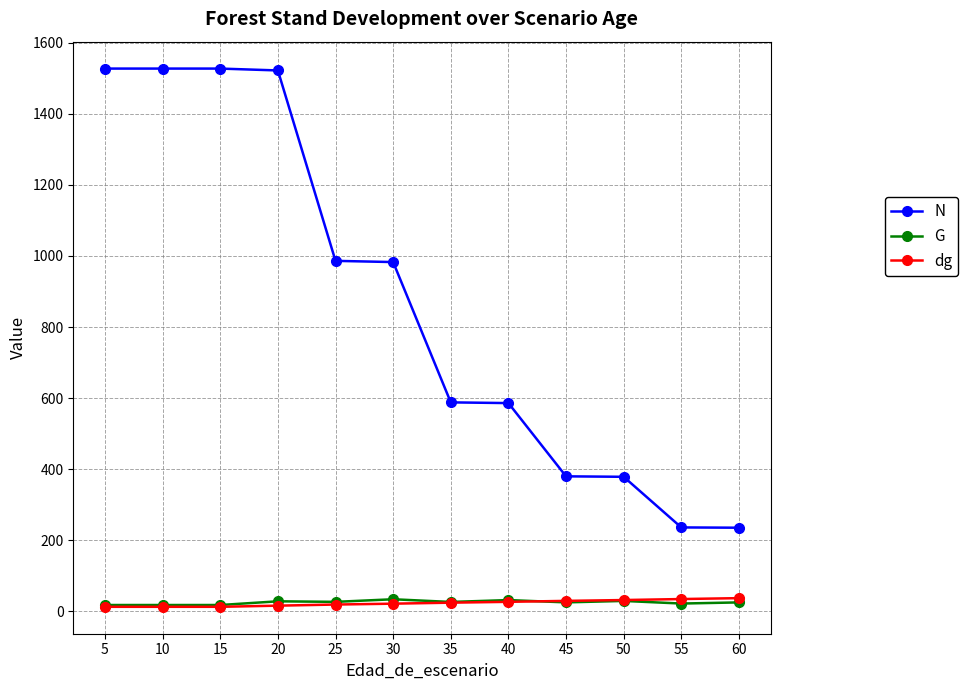

Which series has the widest spread of values?

N